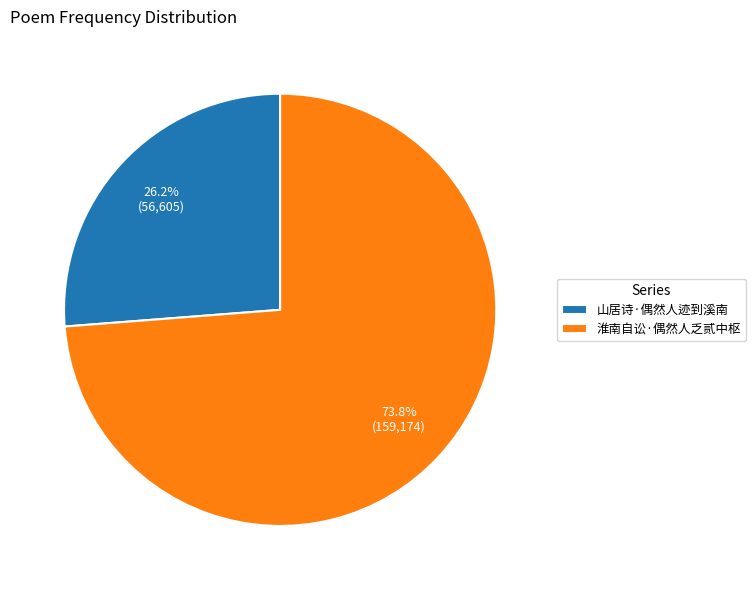

Between 山居诗·偶然人迹到溪南 and 淮南自讼·偶然人乏贰中枢, which is larger?

淮南自讼·偶然人乏贰中枢